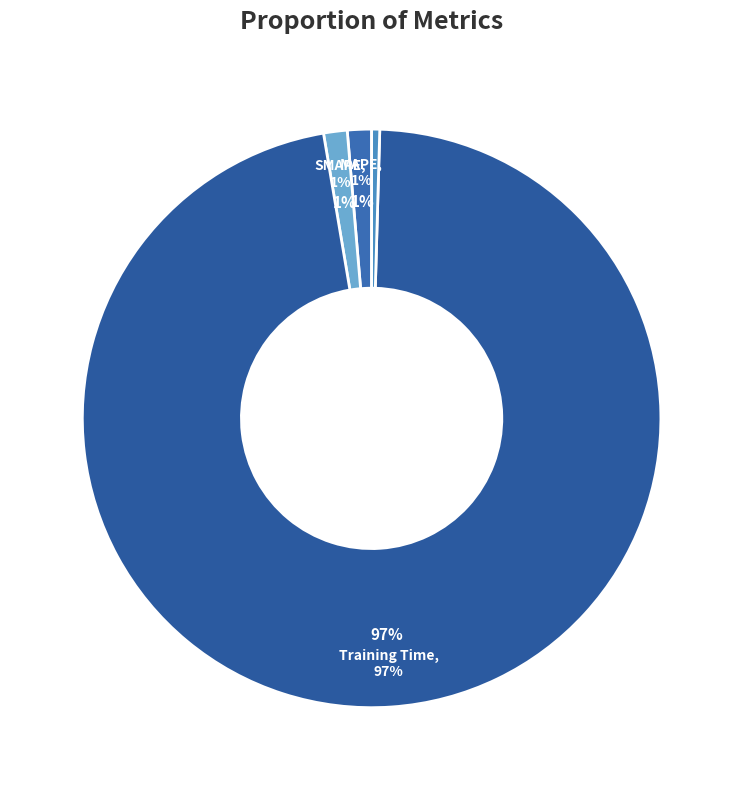

What is the smallest slice in the pie chart?

MSE